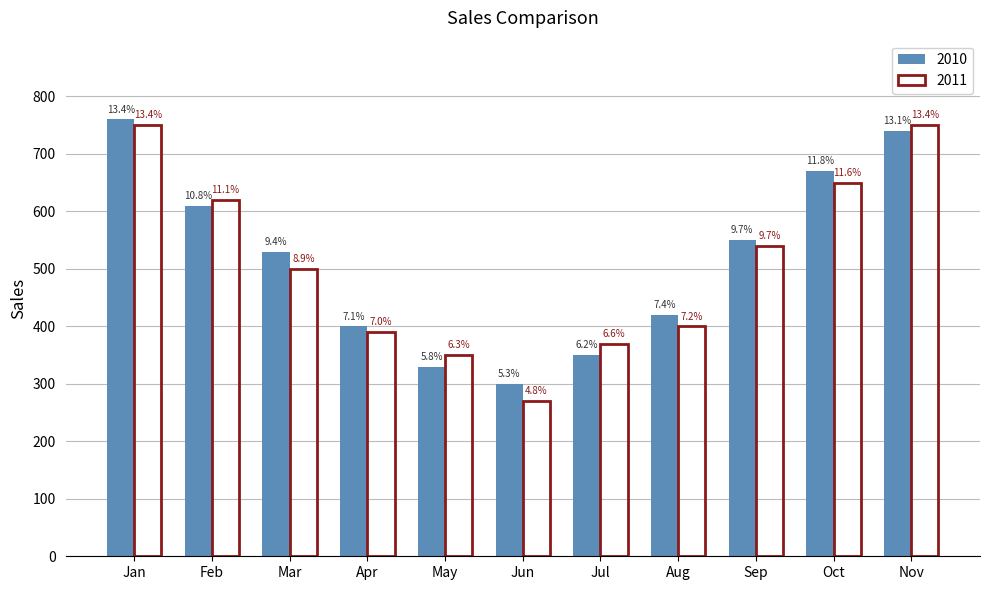

How many bars are there in total?

22